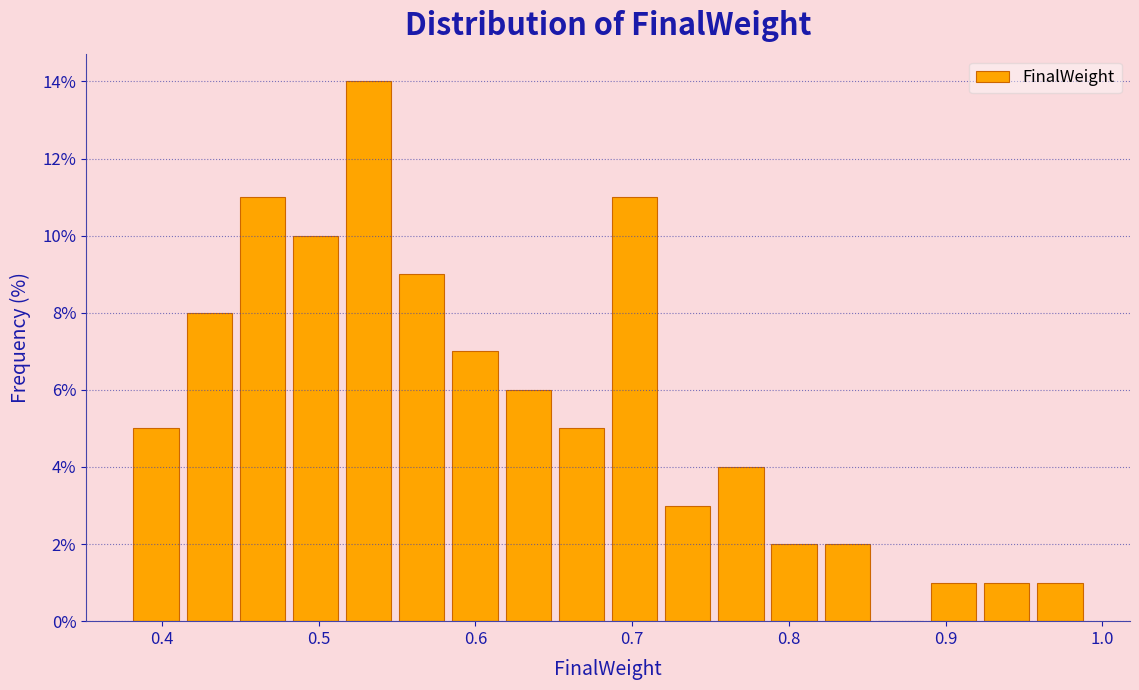

Read against the x-axis, roughly where is the centre of the tallest bar?

0.53